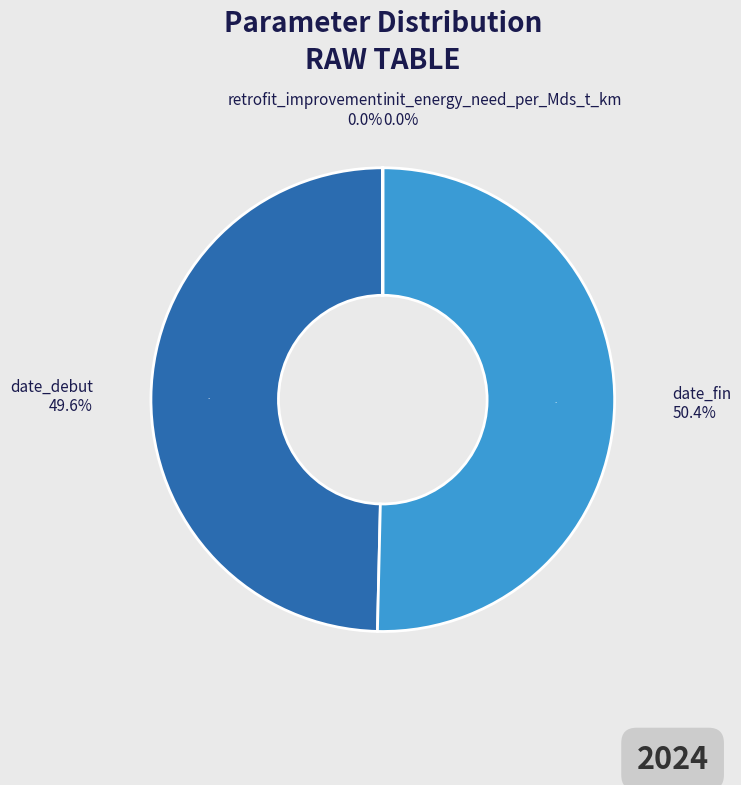

What percentage is the date_fin slice, to the nearest percent?

50%